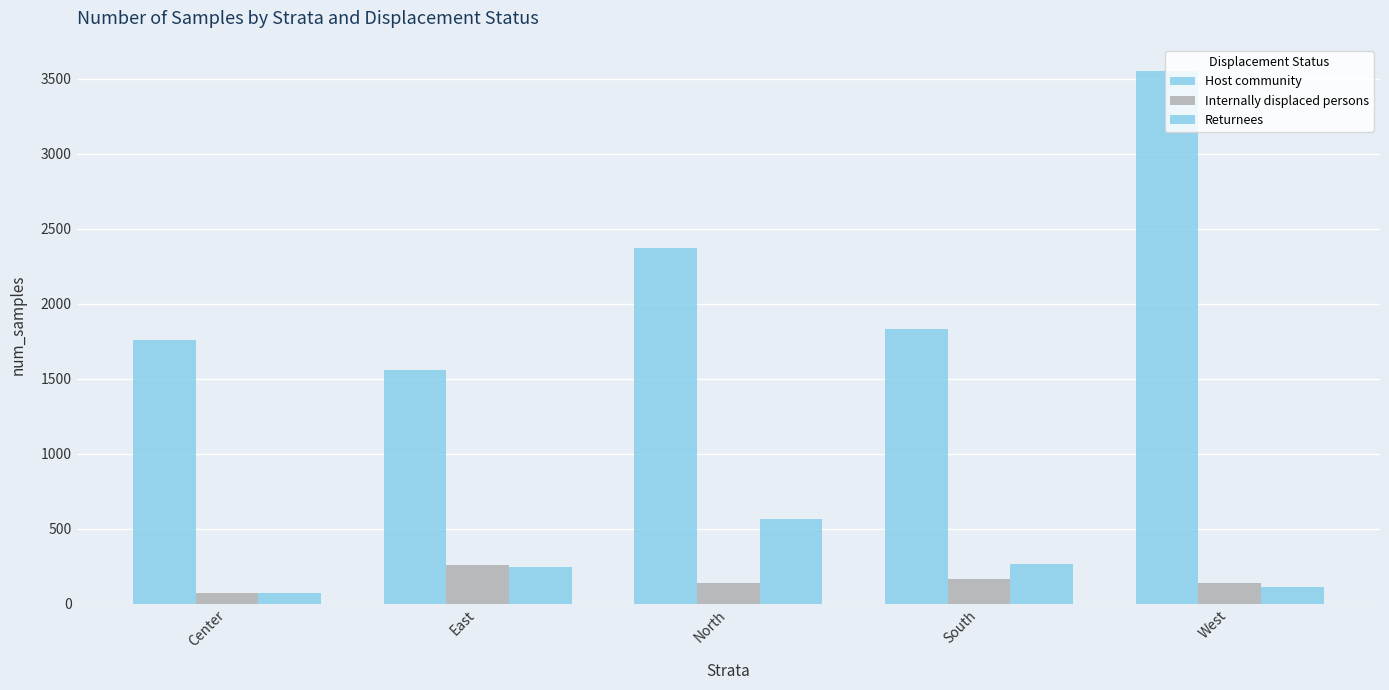

Which has a higher value, South or North?

North